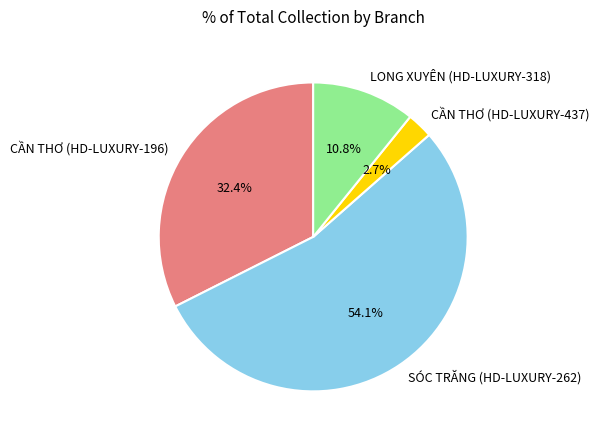

Count the number of slices in the pie.

4